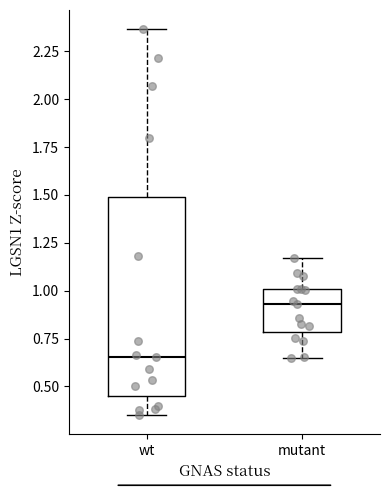

Reading left to right, transcribe this box plot: for each box, give where its median line is, the range the box spans, and where its two whiskers end, as read against the y-axis. The values are not printed on the chart, so give them approximately, as read against the axis.

wt: median 0.65, box 0.45 to 1.50, whiskers 0.35 to 2.35
mutant: median 0.95, box 0.80 to 1.00, whiskers 0.65 to 1.15